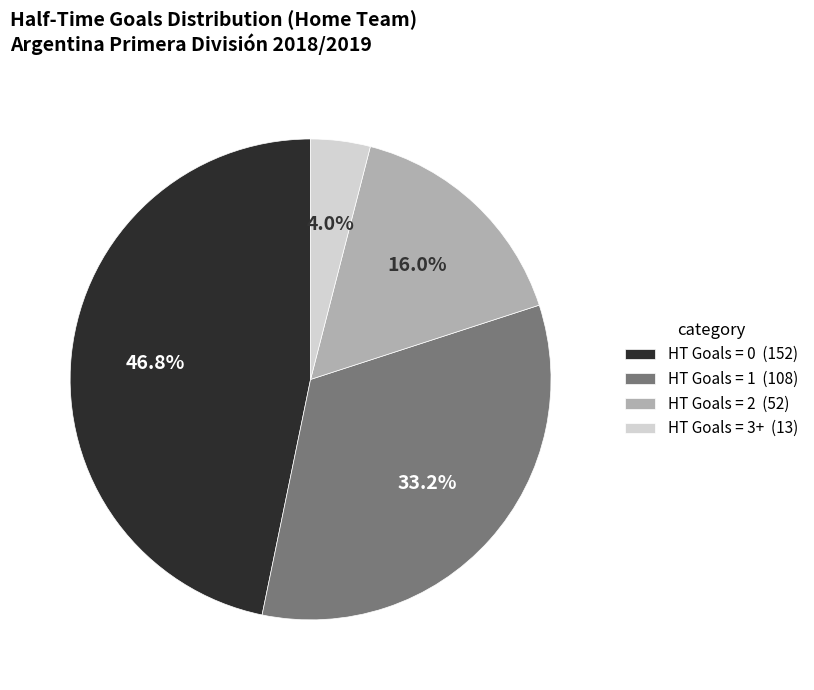

How many segments does this pie chart have?

4